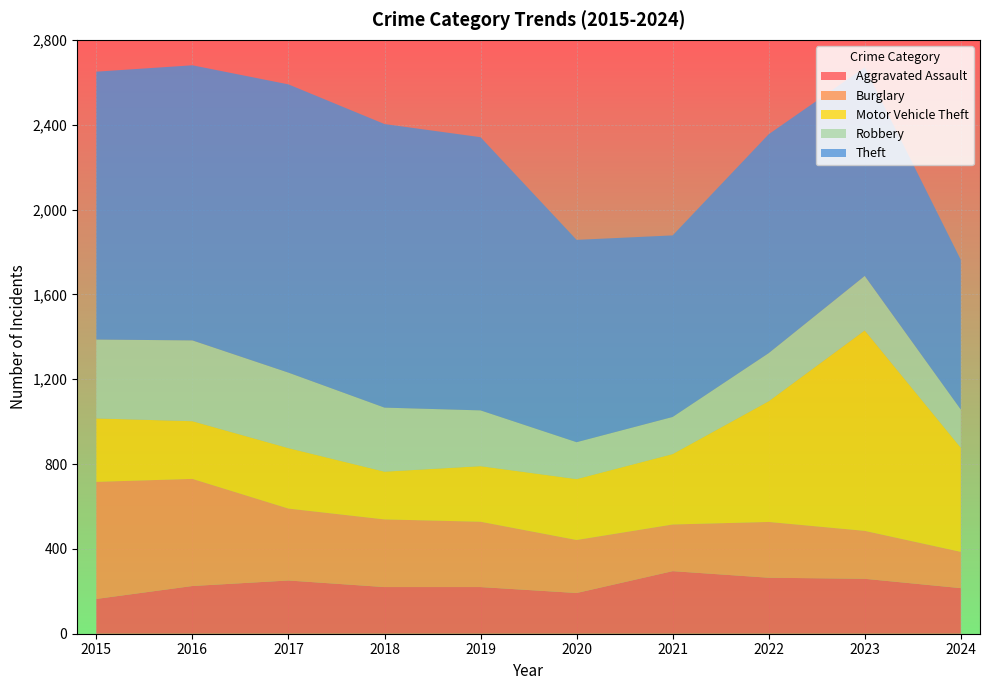

Reading left to right, what are all the values shown in this chart?

Aggravated Assault: 2015=164	2016=225	2017=251	2018=220	2019=220	2020=192	2021=295	2022=264	2023=259	2024=215
Burglary: 2015=552	2016=505	2017=339	2018=319	2019=308	2020=250	2021=220	2022=263	2023=226	2024=171
Motor Vehicle Theft: 2015=299	2016=272	2017=285	2018=225	2019=262	2020=287	2021=332	2022=569	2023=945	2024=491
Robbery: 2015=372	2016=381	2017=356	2018=302	2019=263	2020=174	2021=175	2022=227	2023=257	2024=180
Theft: 2015=1263	2016=1297	2017=1359	2018=1337	2019=1288	2020=954	2021=856	2022=1032	2023=983	2024=706